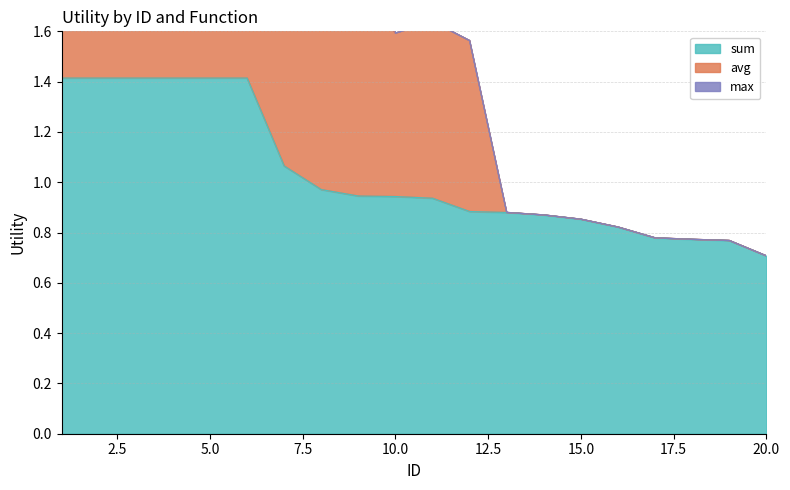

What is the approximate value of max at 10?

1.6